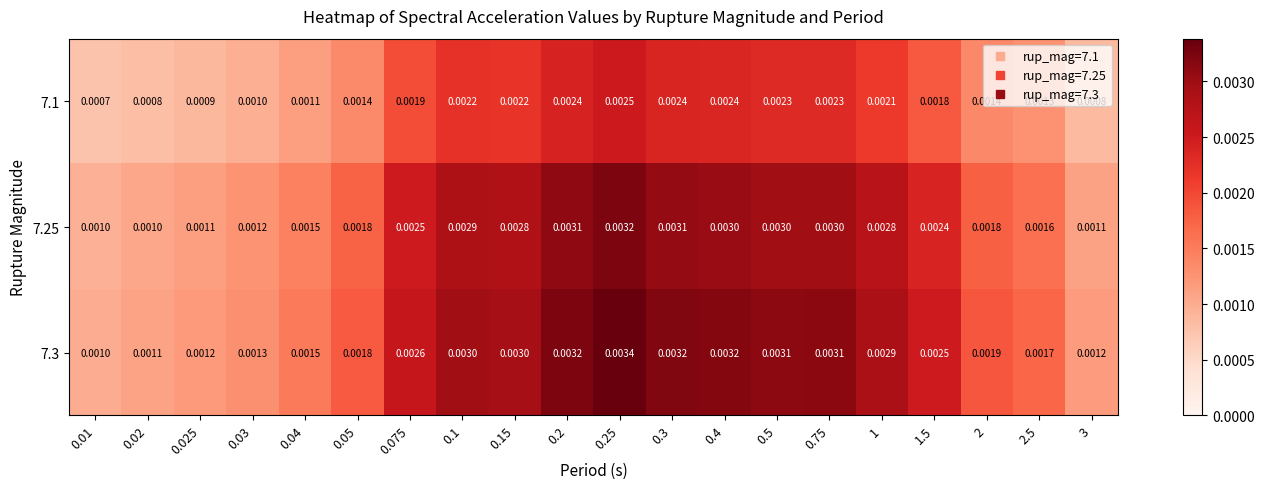

Is the value of 7.25 at 2 greater than the value of 7.3 at 0.075?

No